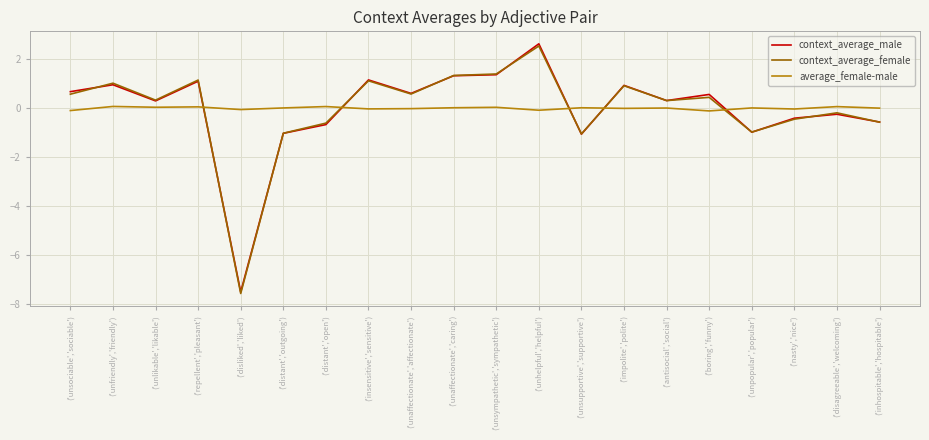

Which series changed the most between ('unsupportive','supportive') and ('disagreeable','welcoming')?

context_average_female